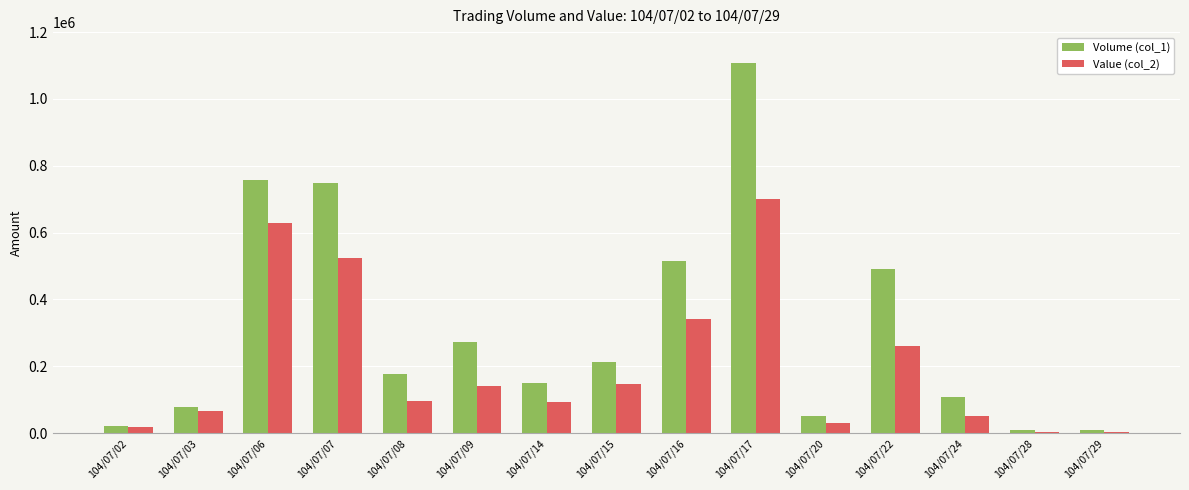

Is it true that Value (col_2) equals 53969 at 104/07/08?

False